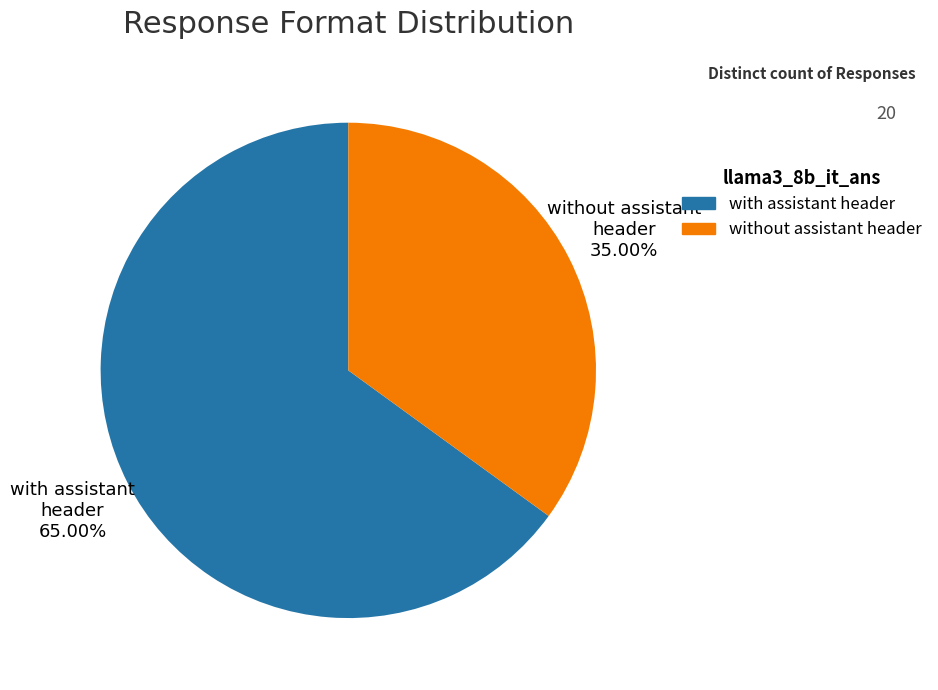

Does any single category account for the majority?

Yes